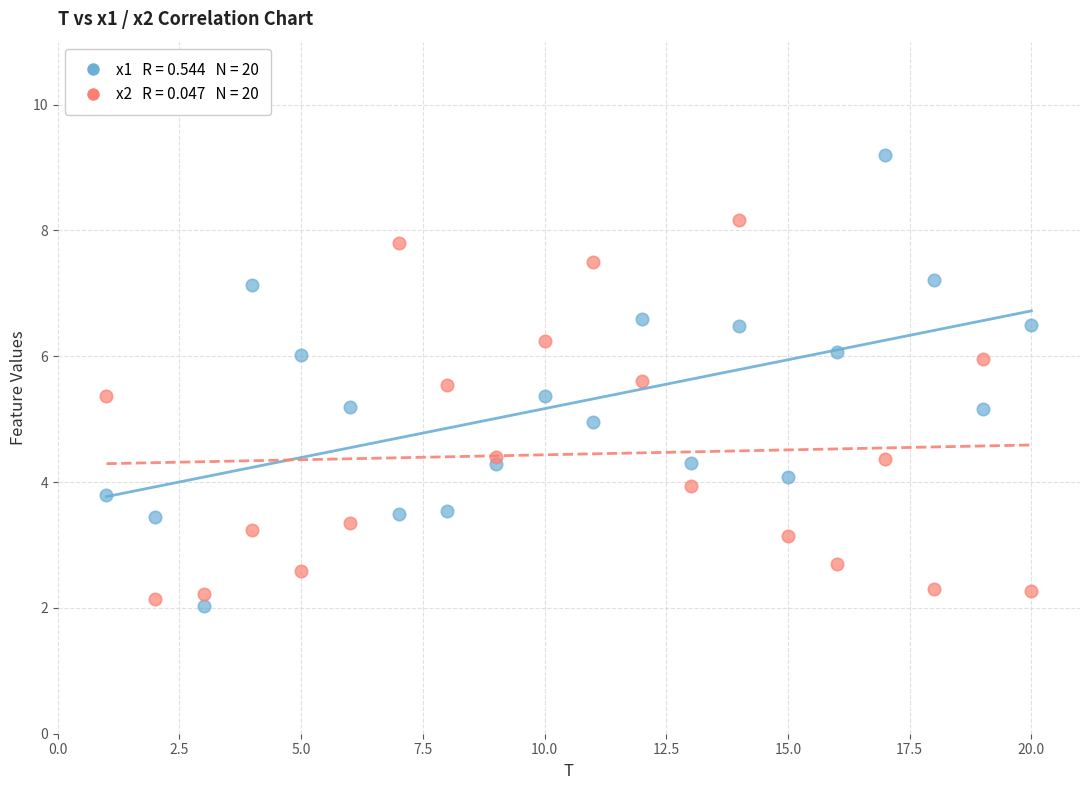

Across all data points, what is the range of X values (max minus min)?

19.0